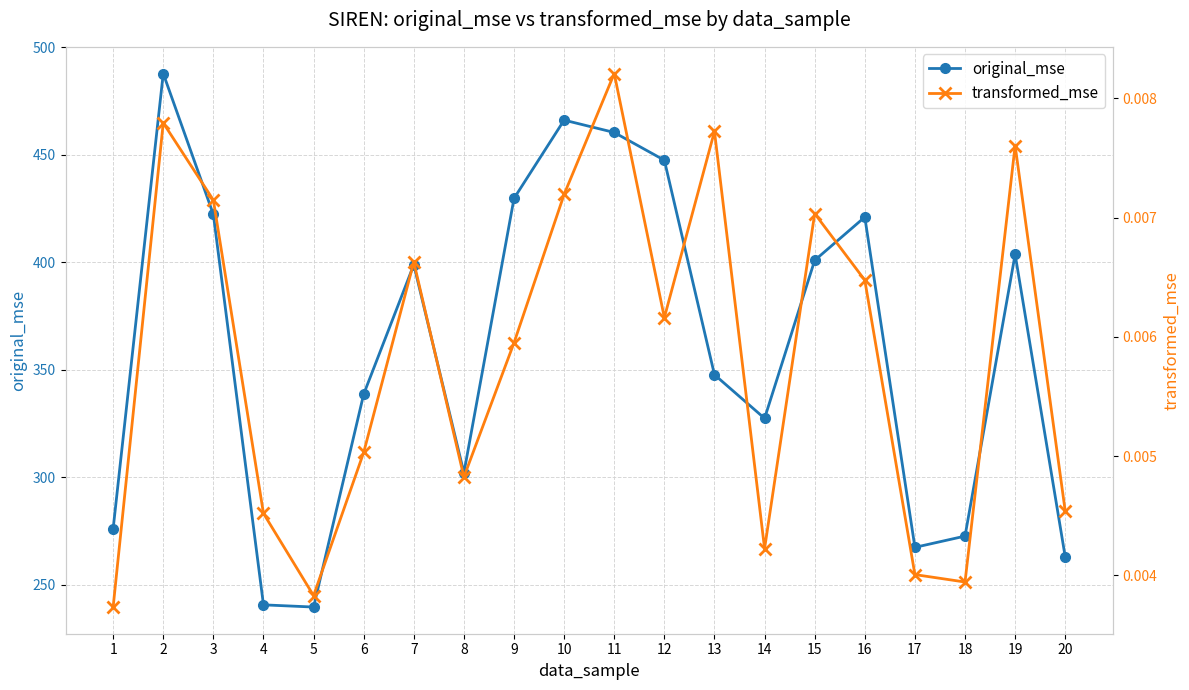

What is the value of the original_mse point at the 8th from the left?

302.1